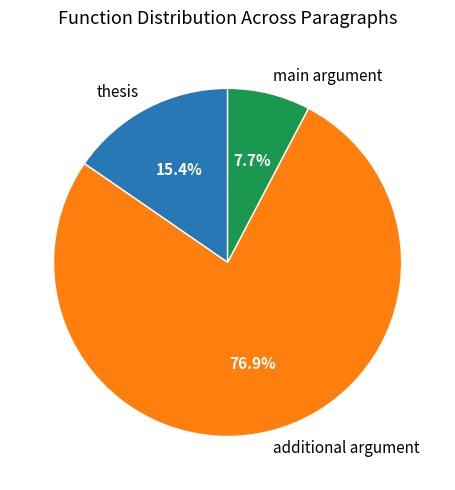

To the nearest percent, what is the difference between the additional argument and thesis slice percentages?

62%